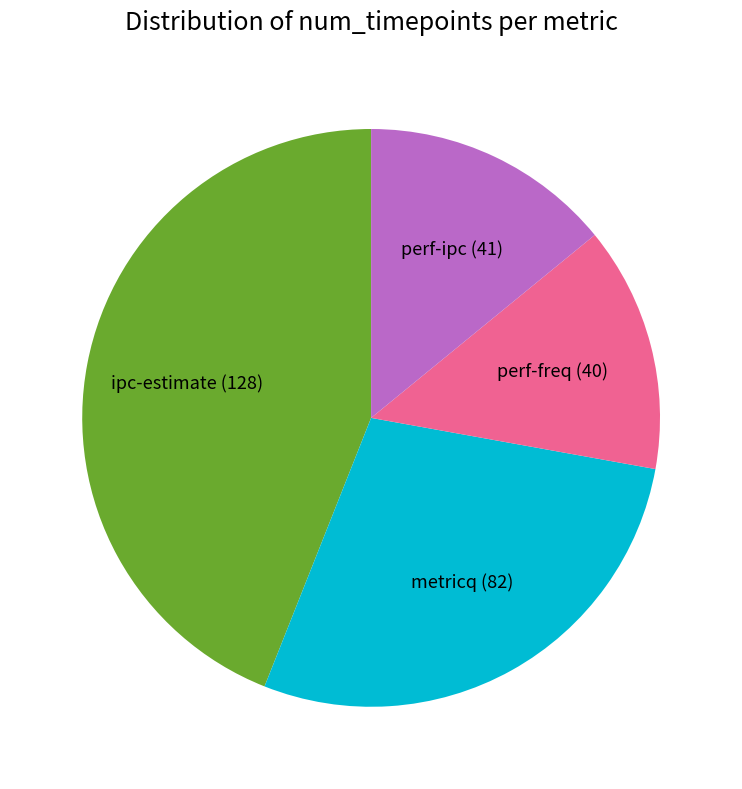

Is it true that perf-ipc (41) is 14% of the pie?

True